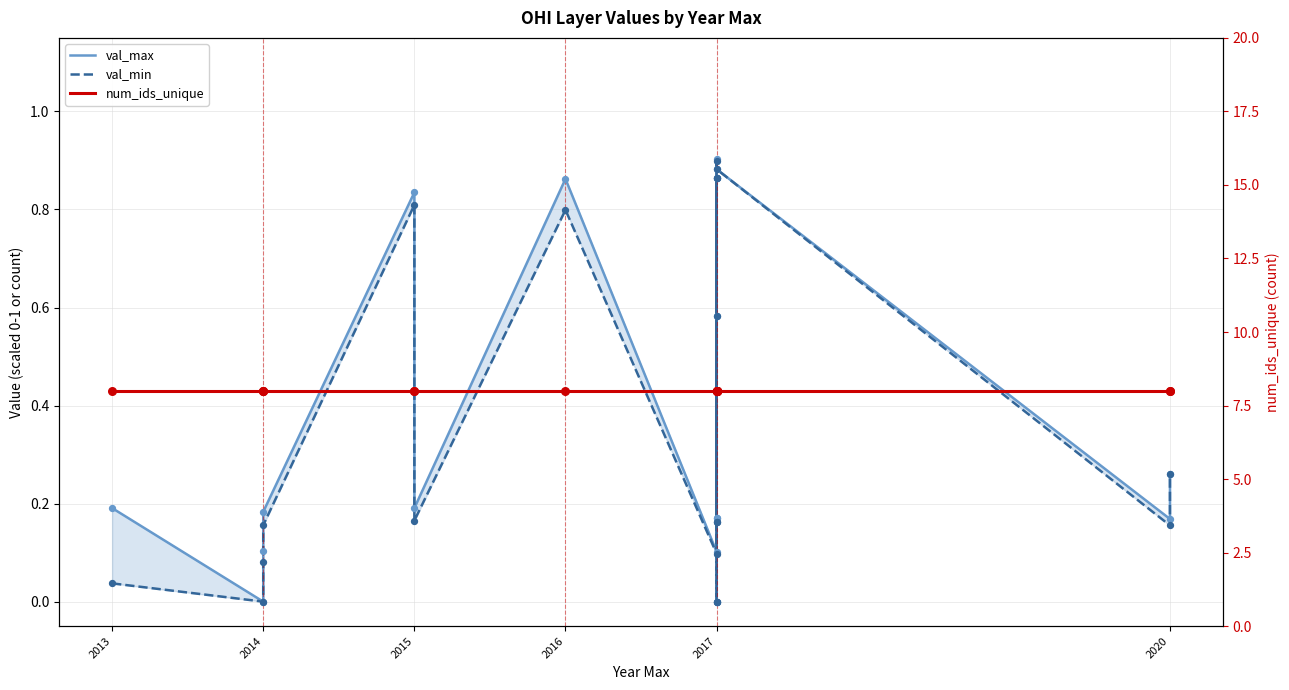

Is the value of val_min at 2020 greater than the value of val_max at 2017?

Yes